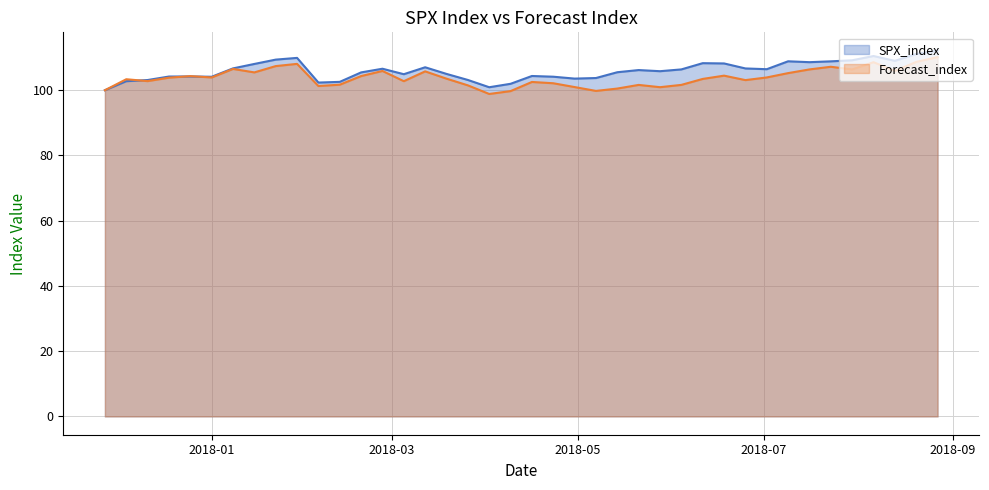

What is the minimum value for Forecast_index?

98.9